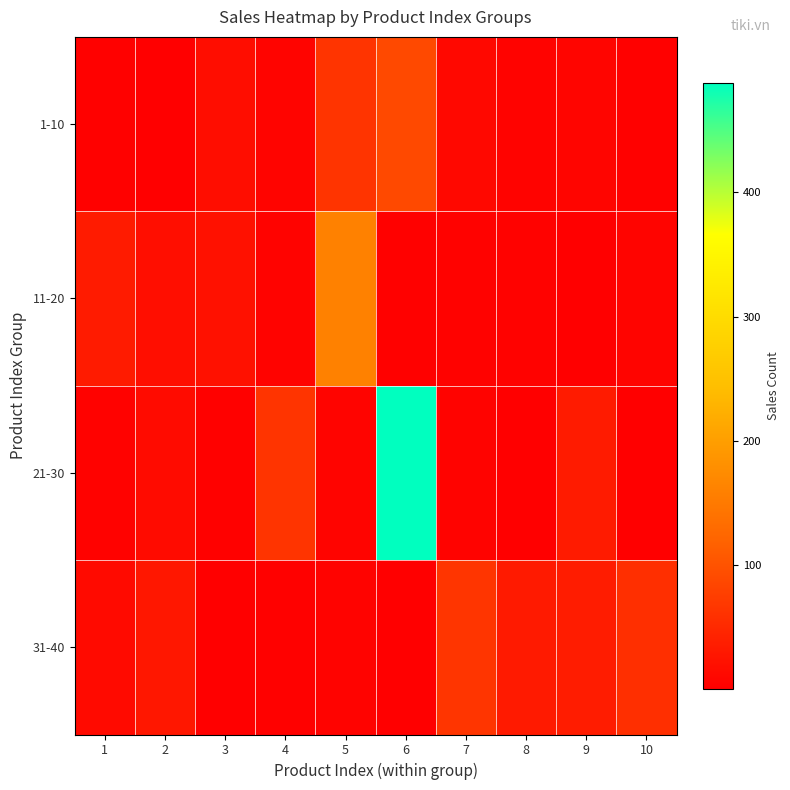

What is the total value across all series at 9?

81